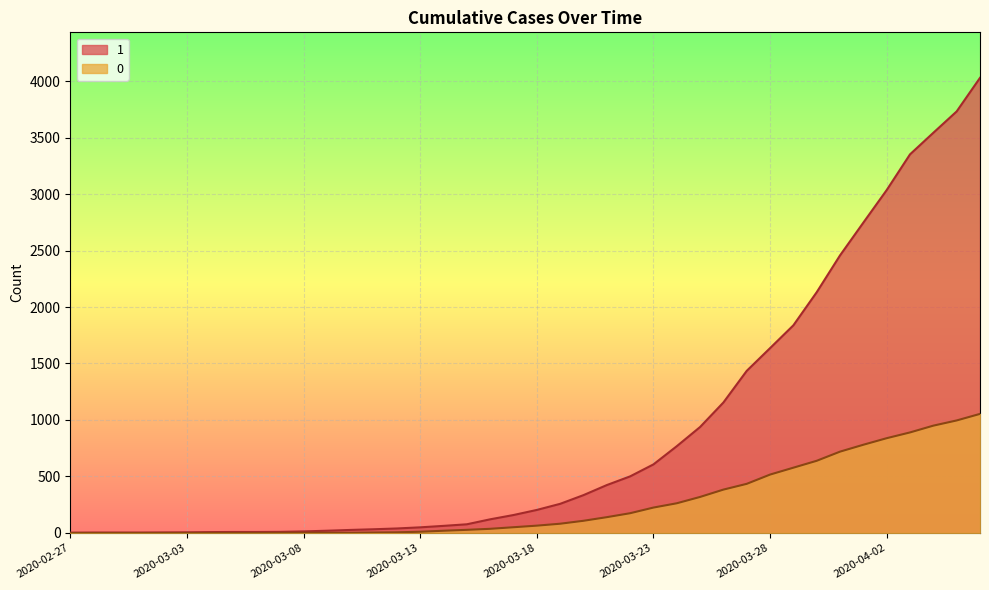

True or false: 0 has more than 0 points higher than both neighbors.

False